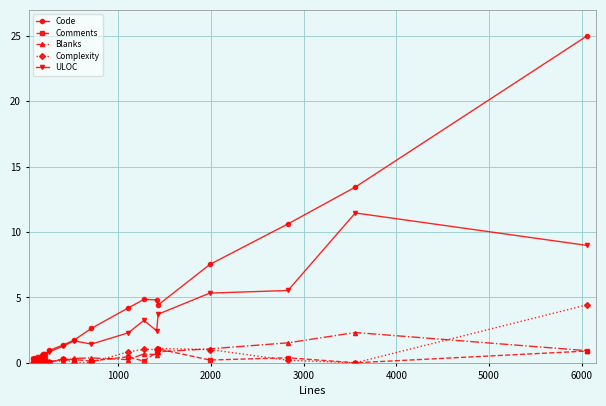

Which series has the largest total across all categories?

Code